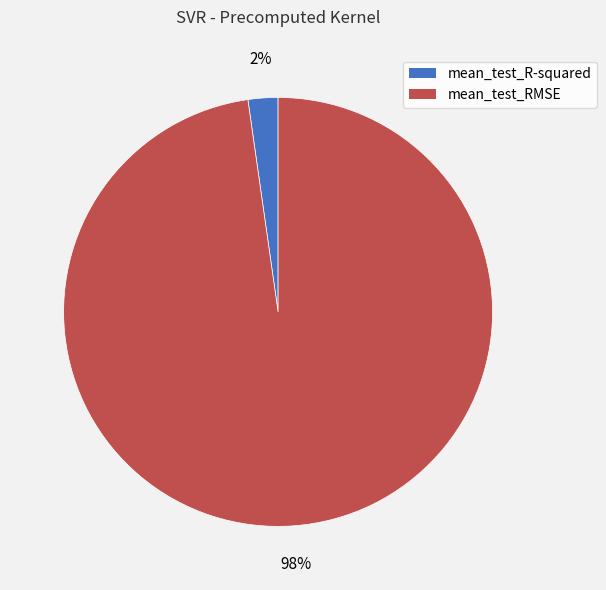

Rank the categories by value from lowest to highest.

mean_test_R-squared, mean_test_RMSE